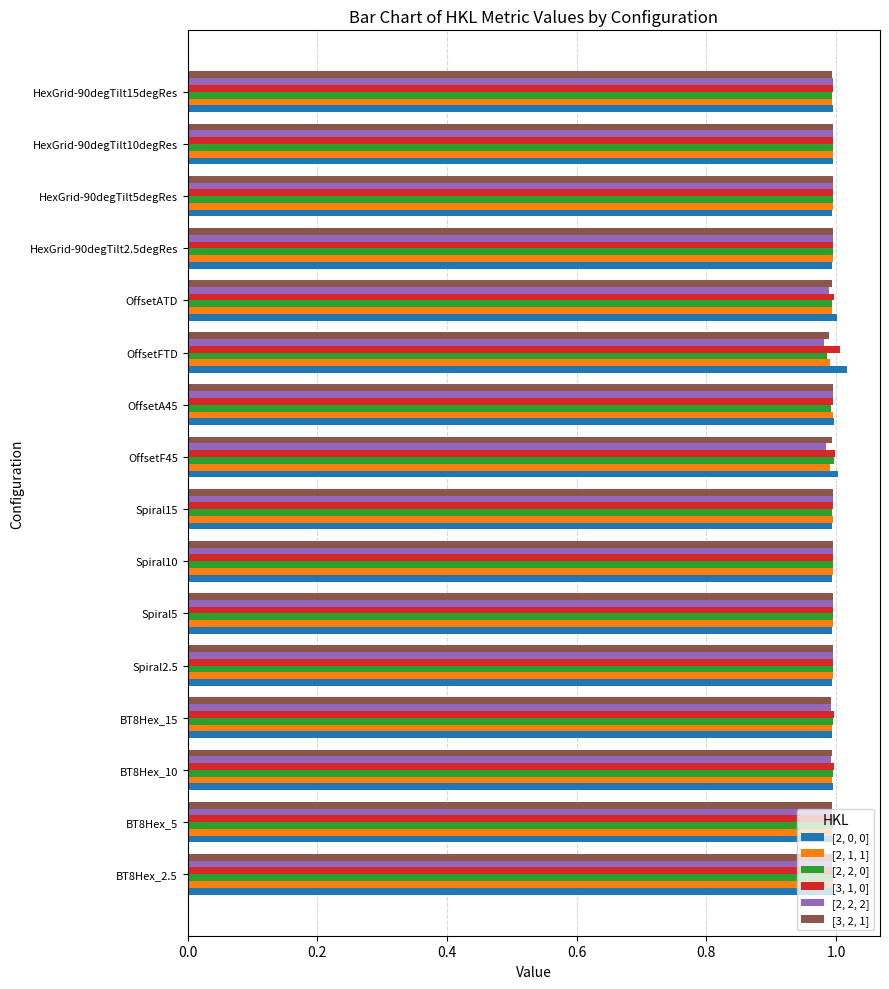

The value of [2, 2, 0] at Spiral2.5 is 1.0. True or false?

True